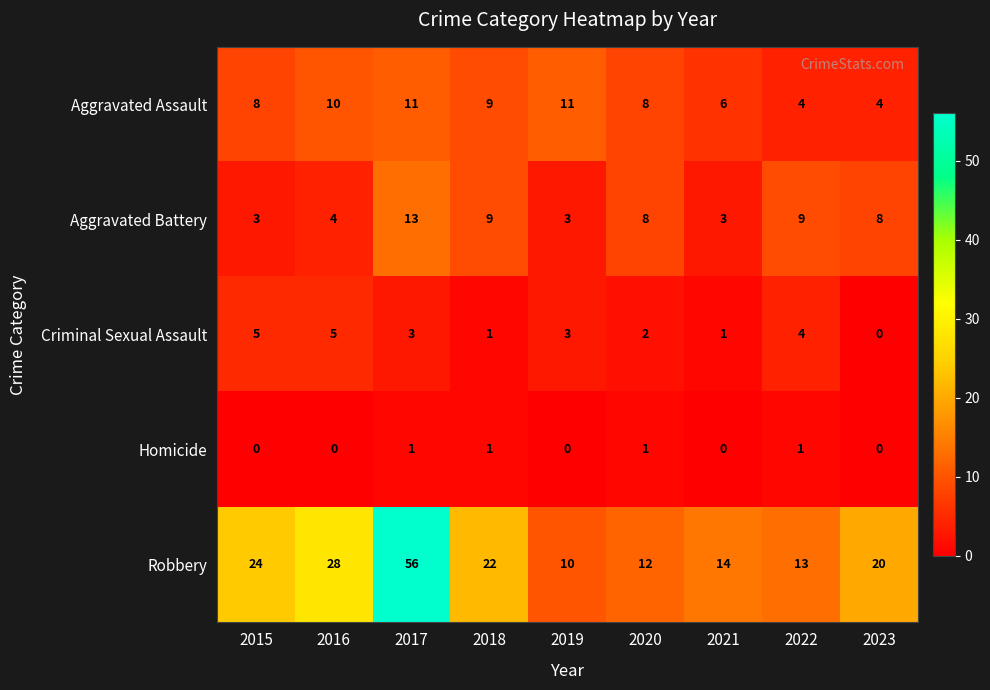

Is it true that Aggravated Battery equals 8 at 2023?

True